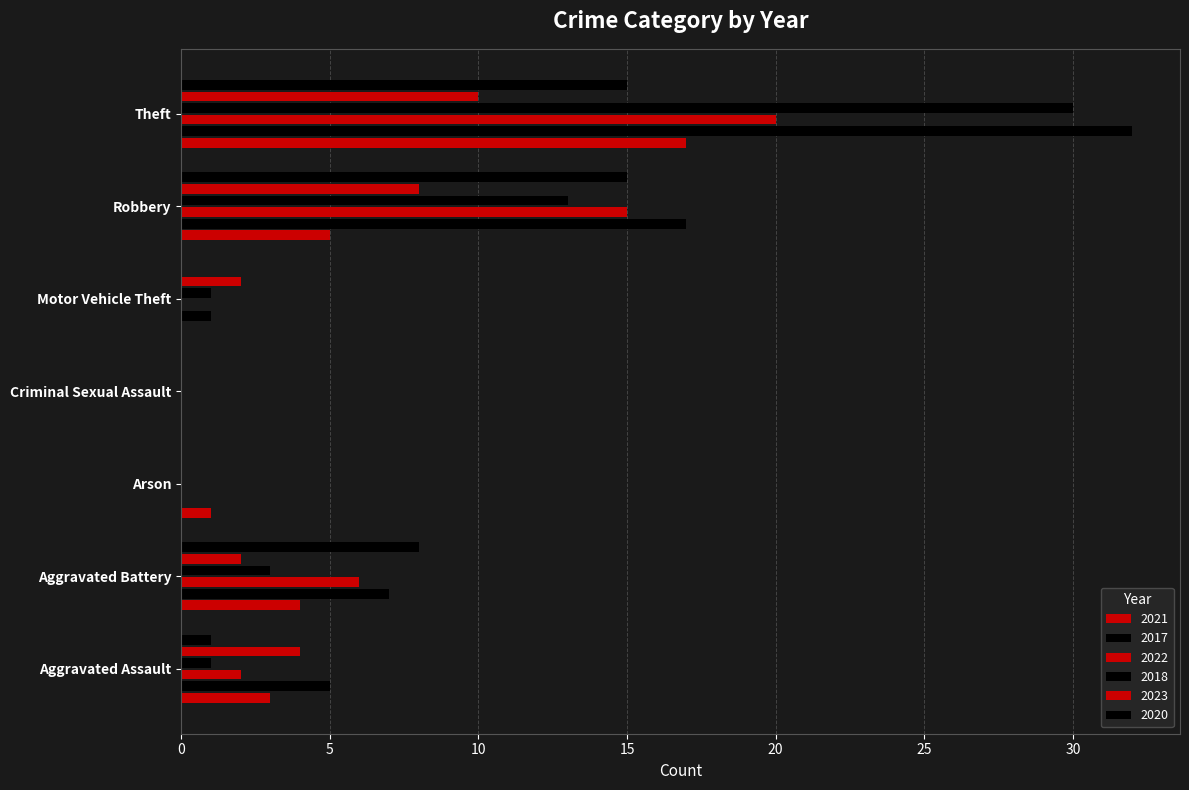

What is the total value across all series at Theft?

124